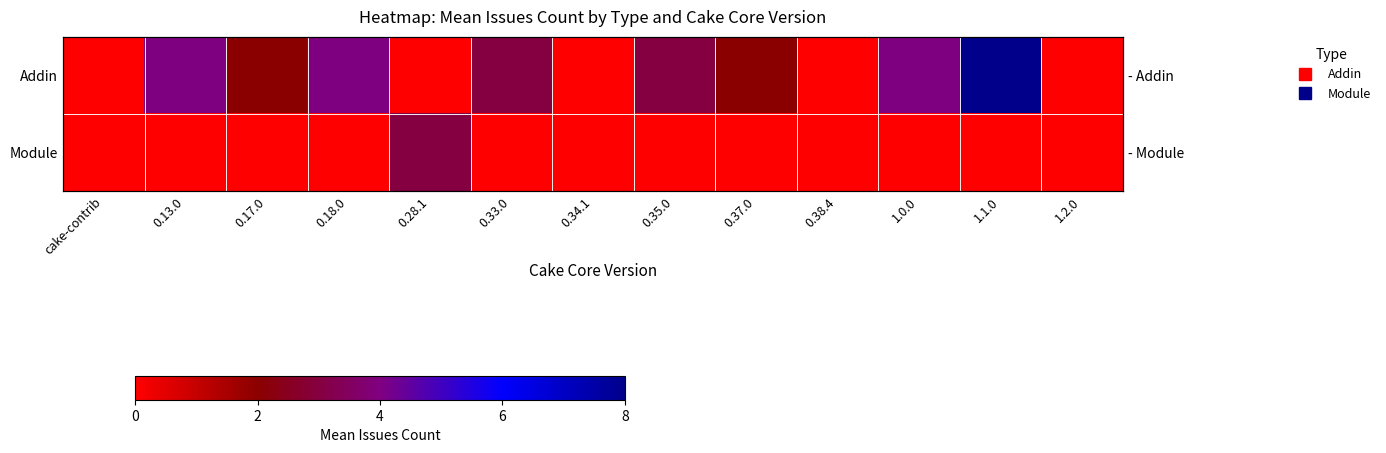

Which series has the largest total across all categories?

Addin